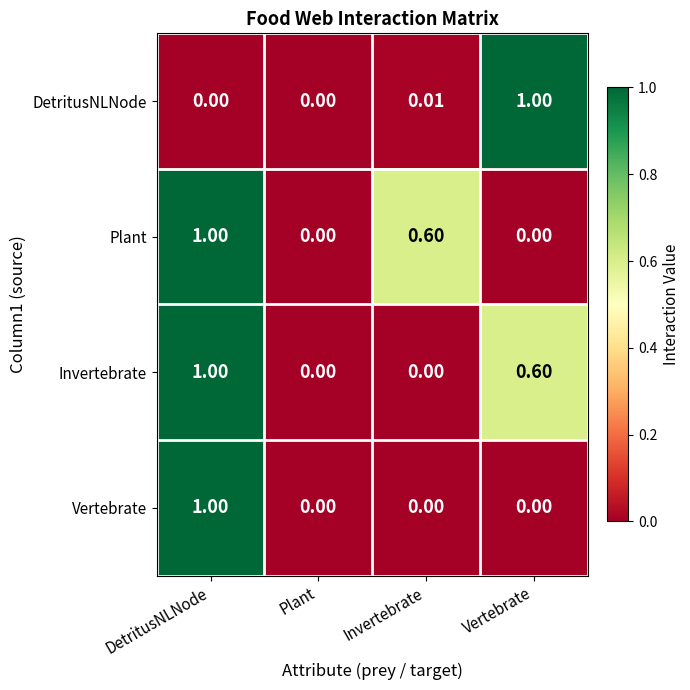

At which category is the sum across all series the highest?

DetritusNLNode